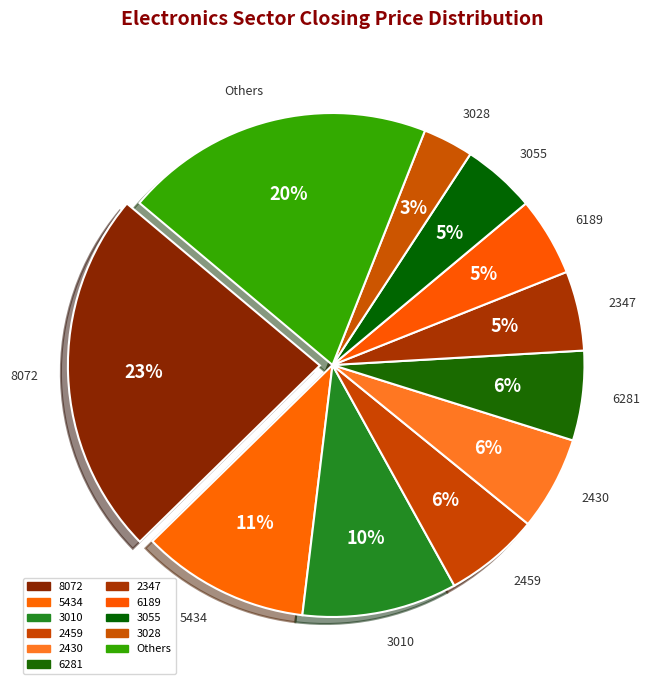

What is the largest slice in the pie chart?

8072